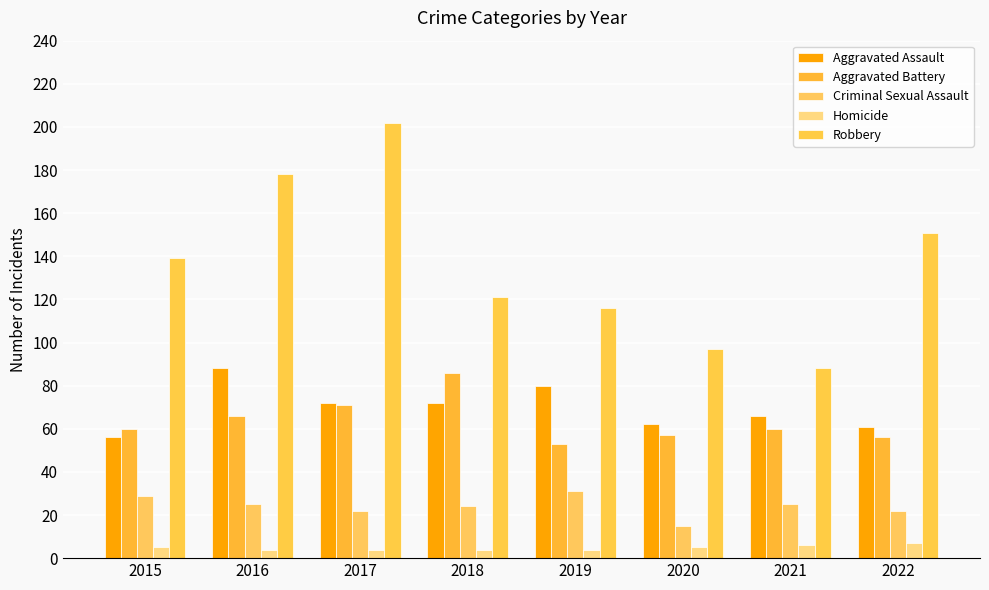

How many categories are shown in the chart?

8